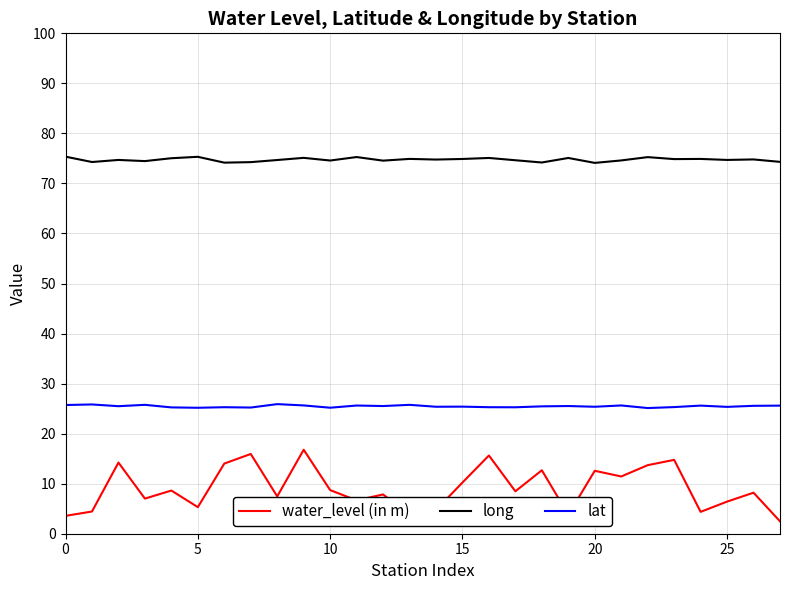

List the series in order of their overall mean, lowest first.

water_level (in m), lat, long